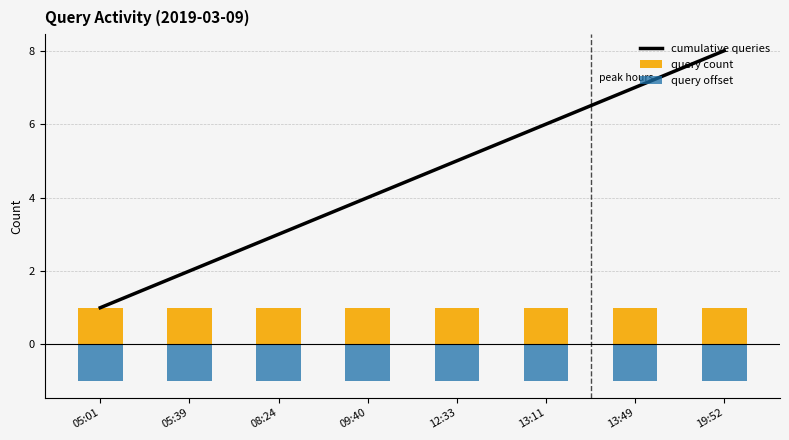

The value of query count at 05:01 is 0. True or false?

False